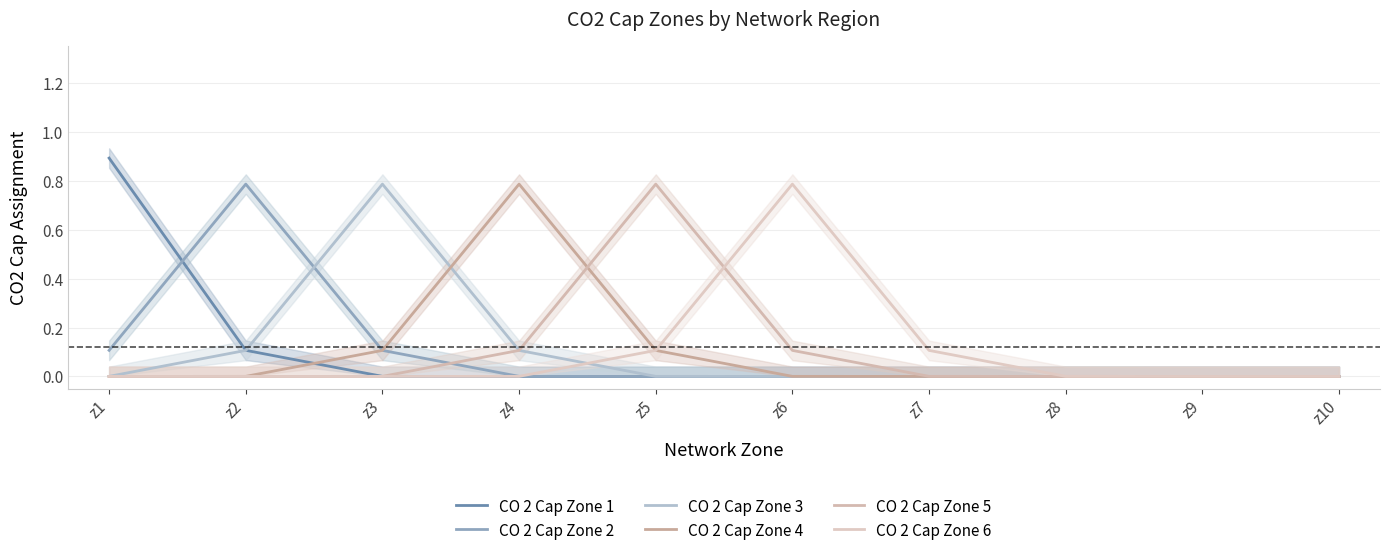

True or false: CO 2 Cap Zone 2 has more than 0 points higher than both neighbors.

True